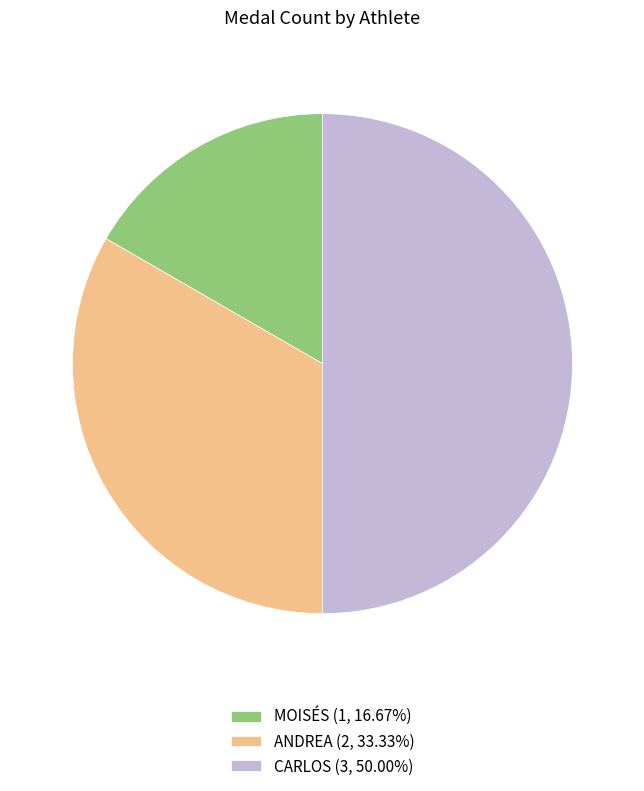

What is the ratio of the value at ANDREA (2, 33.33%) to the value at CARLOS (3, 50.00%)?

0.7